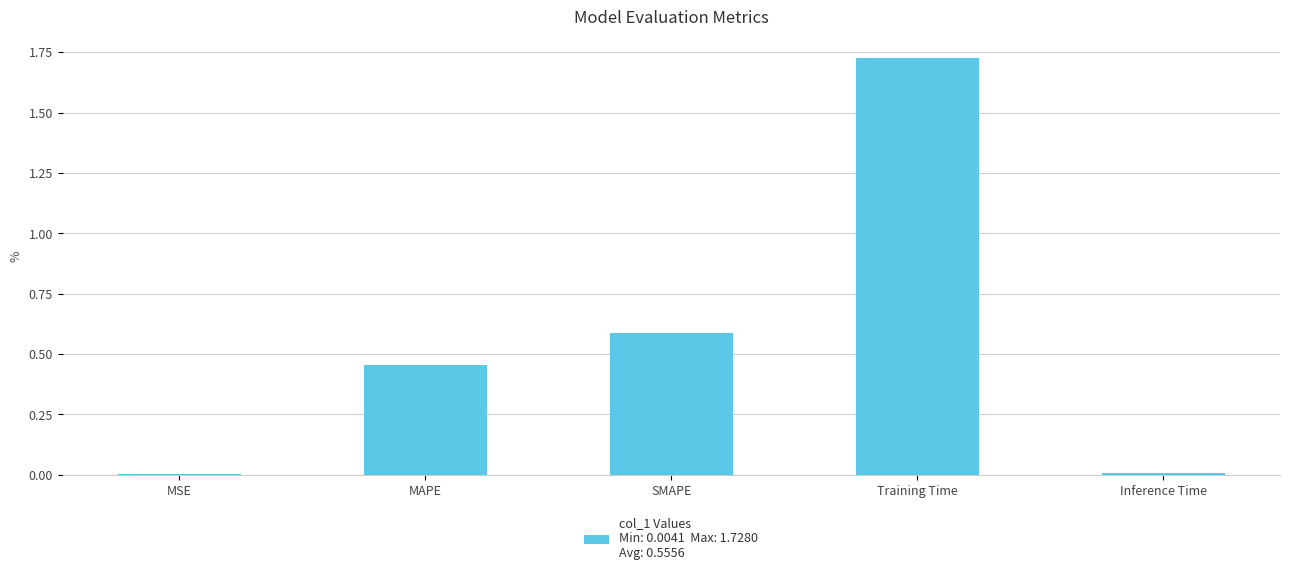

Which has a higher value, Training Time or MAPE?

Training Time